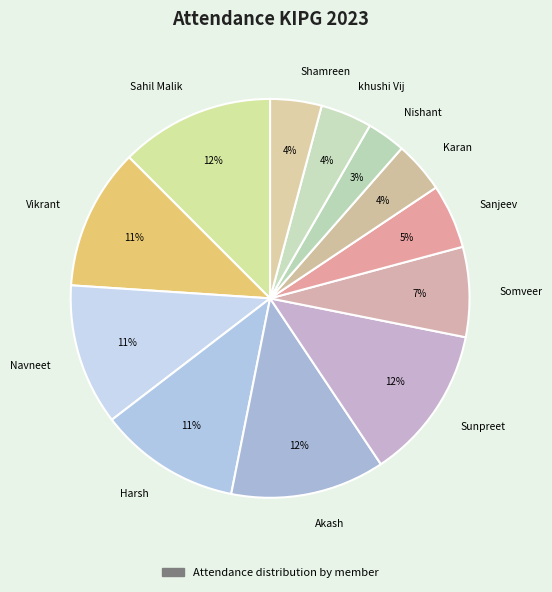

To the nearest percent, what is the average slice percentage?

8%